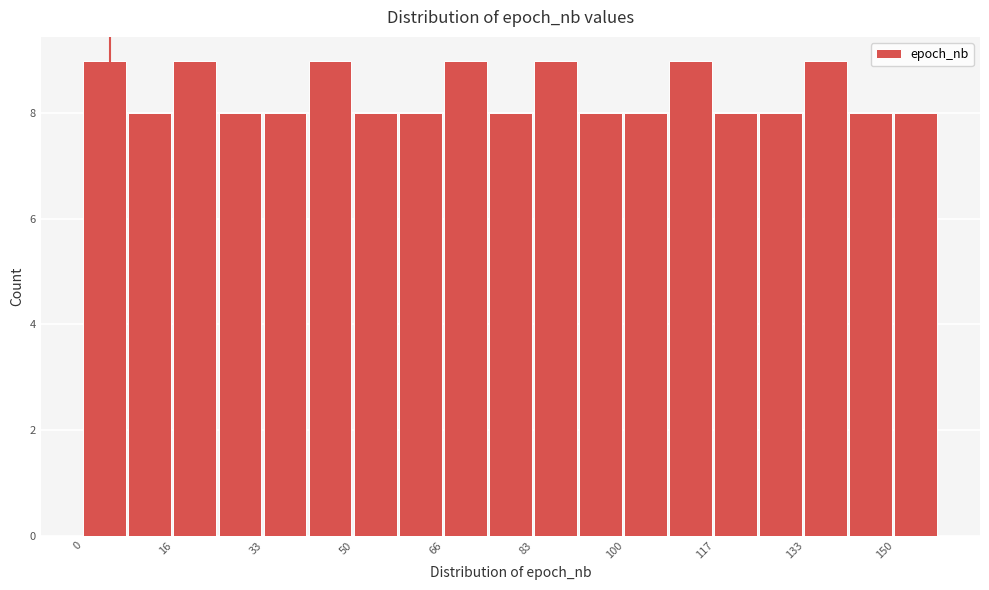

What is the height of the bar covering 8 to 16 on the x-axis? Neither the bar edges nor the heights are printed on the chart, so give them approximately, as read against the axes.

8